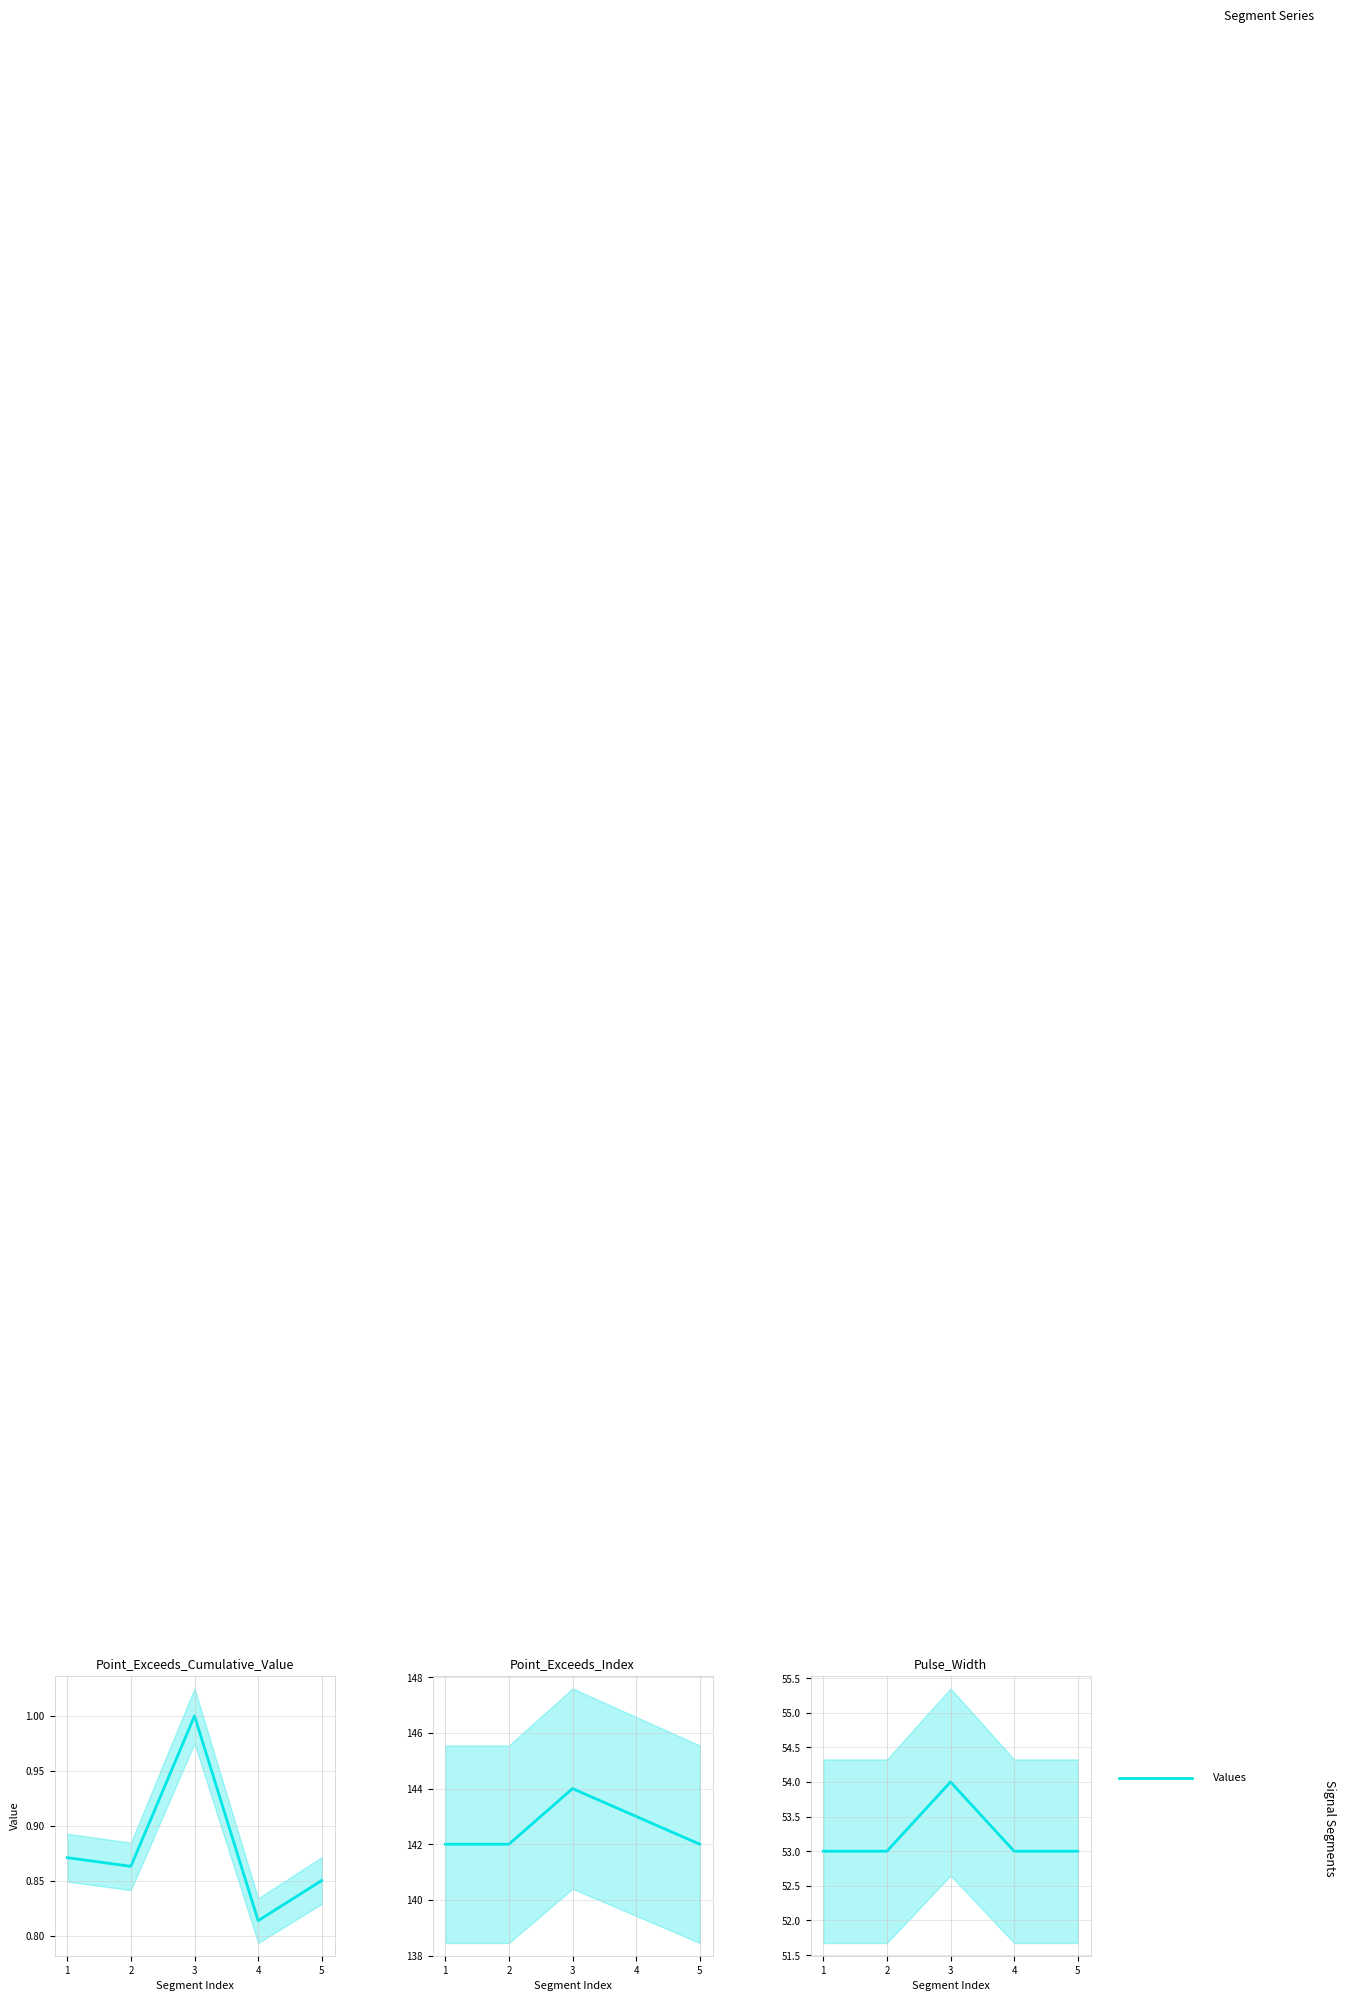

Reading left to right, what are all the values shown in this chart?

Point_Exceeds_Cumulative_Value: 1=0.9	2=0.9	3=1.0	4=0.8	5=0.9
Point_Exceeds_Index: 1=142.0	2=142.0	3=144.0	4=143.0	5=142.0
Pulse_Width: 1=53.0	2=53.0	3=54.0	4=53.0	5=53.0